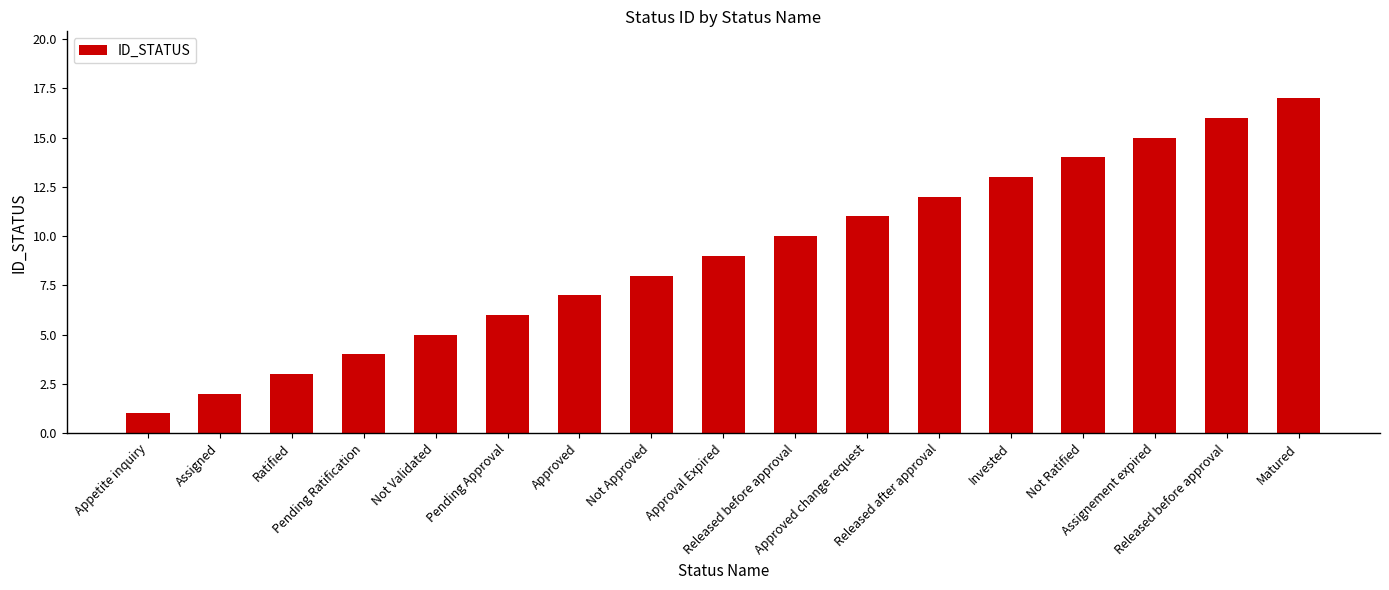

How many data points does each series have?

17